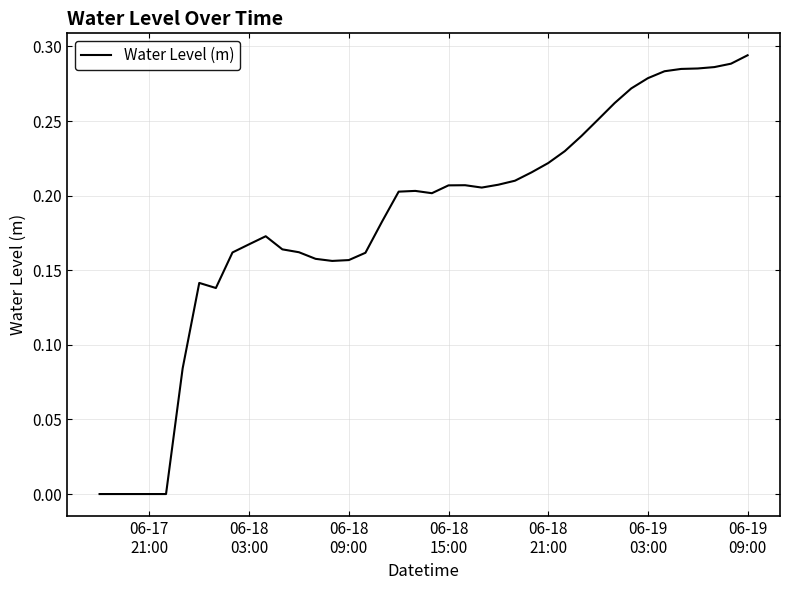

Does the chart display data point markers on the line(s)?

No